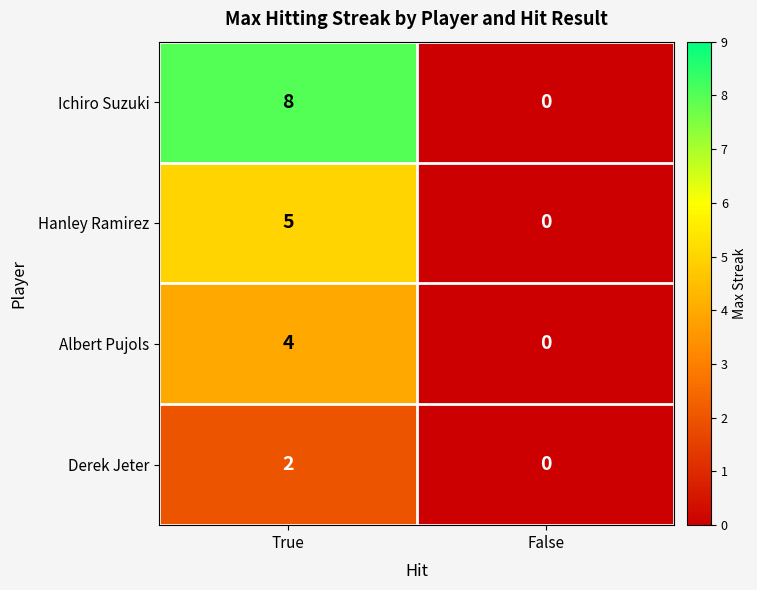

What is the approximate value of Ichiro Suzuki at True?

8